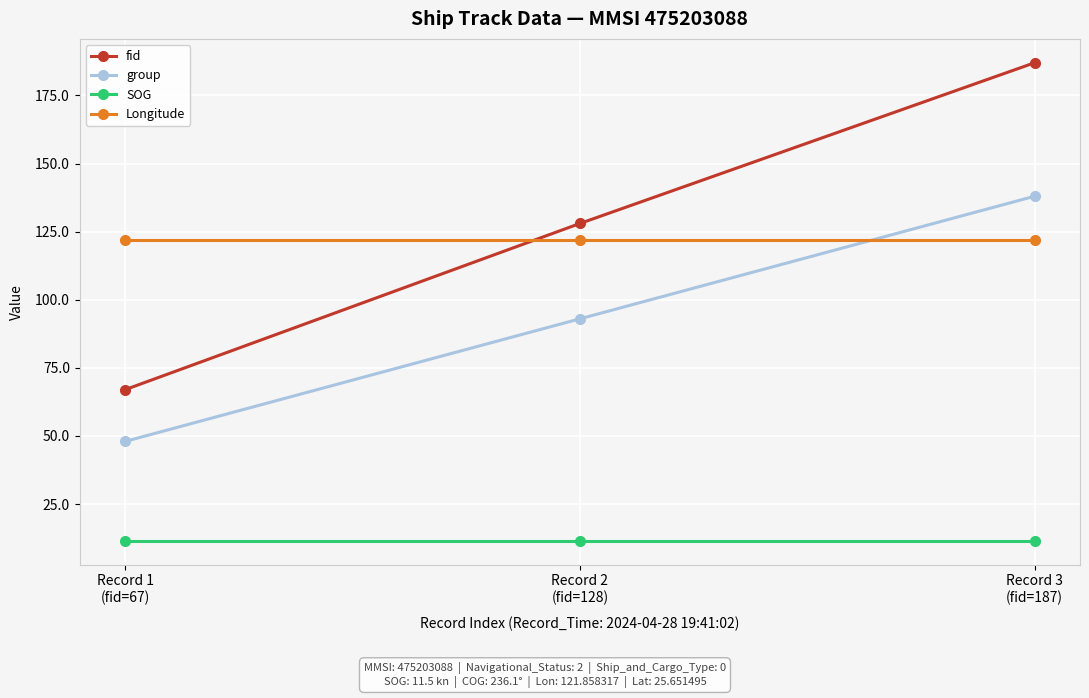

Which series has the largest range (max minus min)?

fid